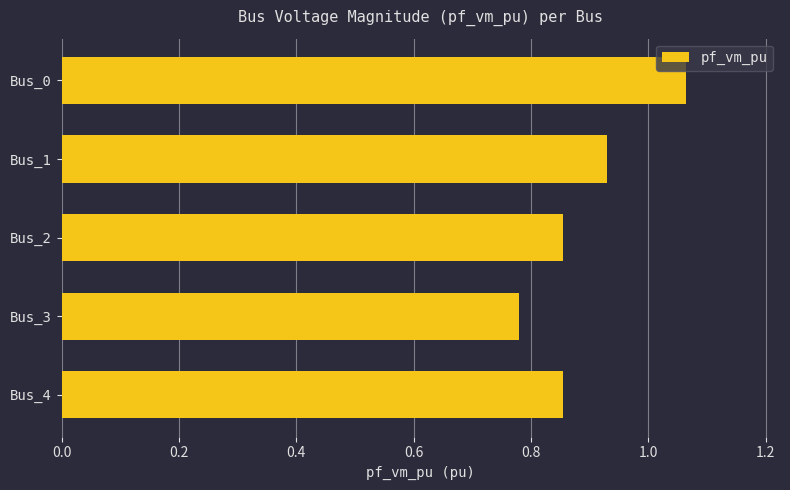

Between Bus_1 and Bus_4, which is larger?

Bus_1